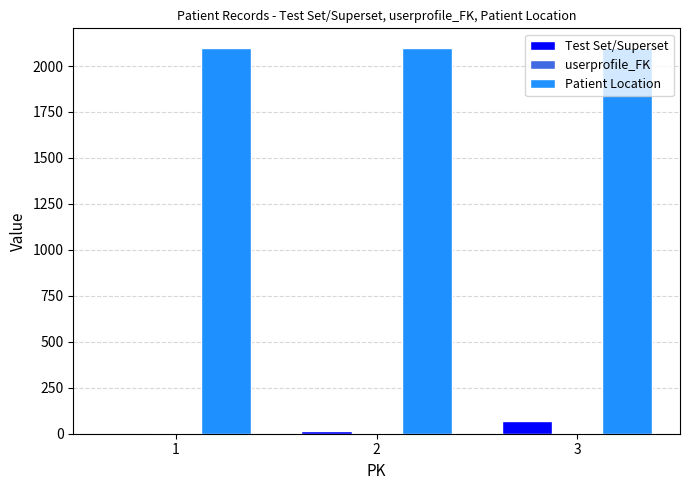

Which series has the largest total across all categories?

Patient Location